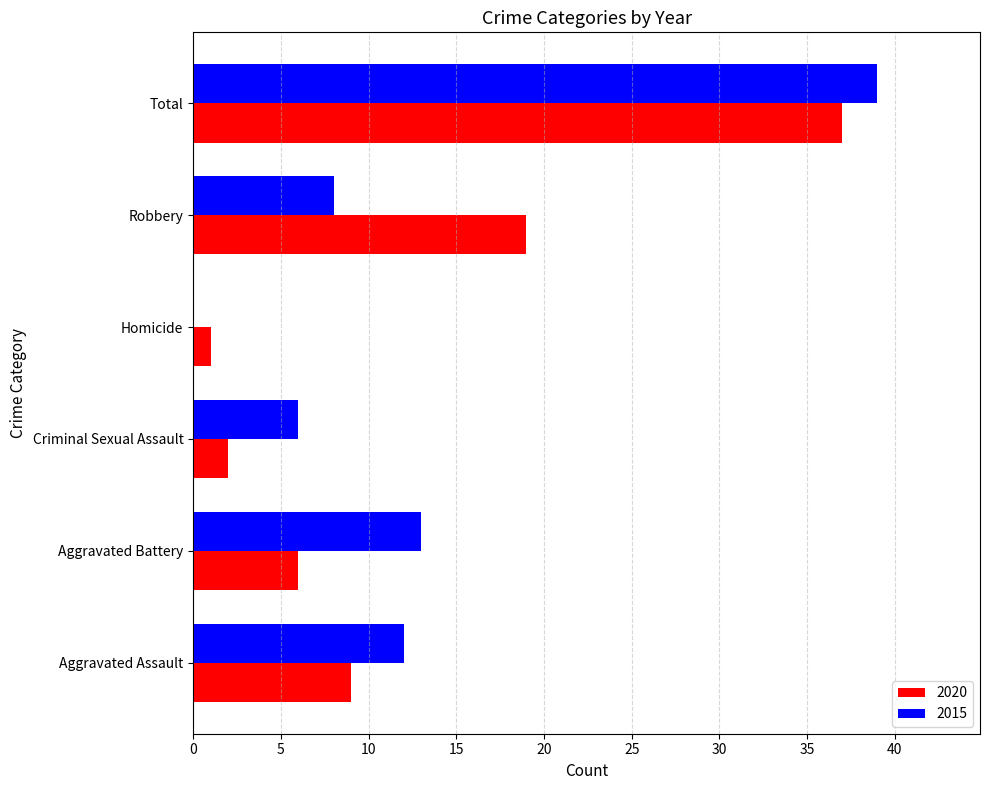

True or false: 2015 has a value of 8 at Robbery.

True